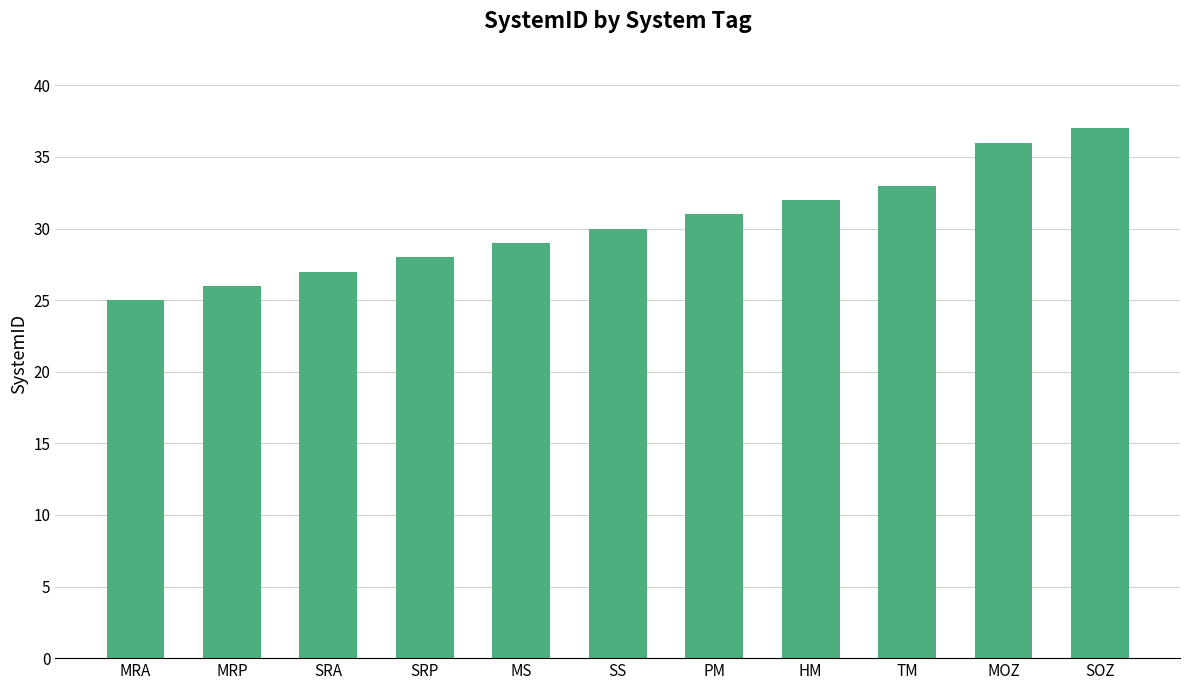

Where is the data nearest to the value 31?

PM